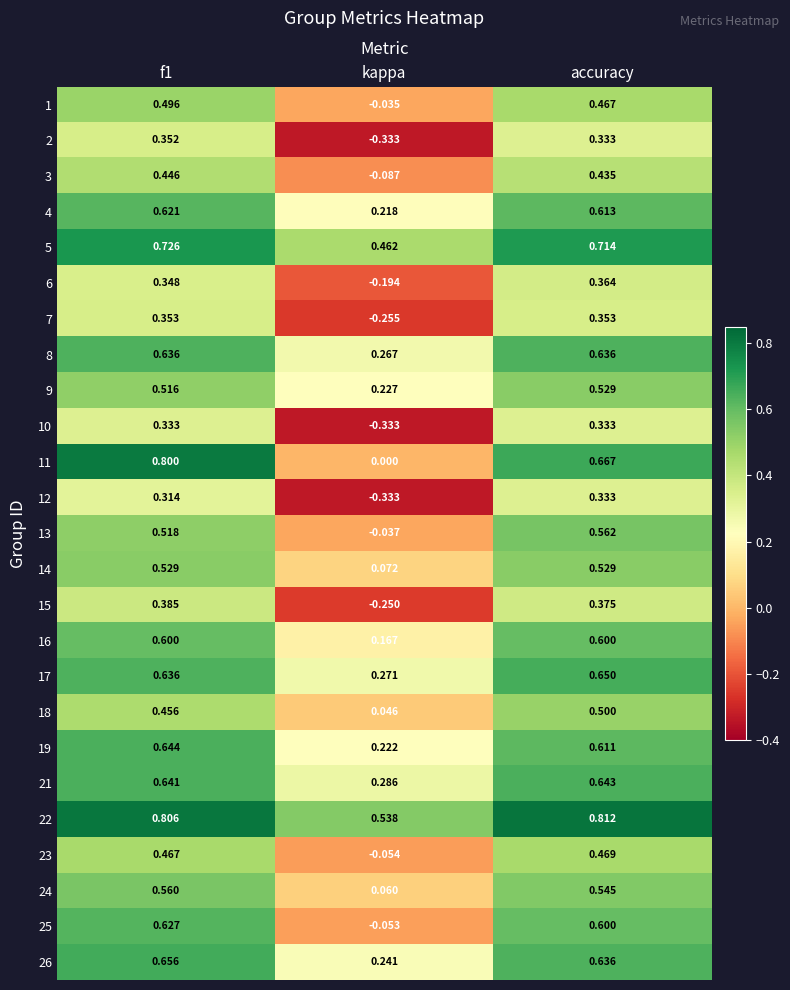

At which label is 4 closest to 0?

kappa